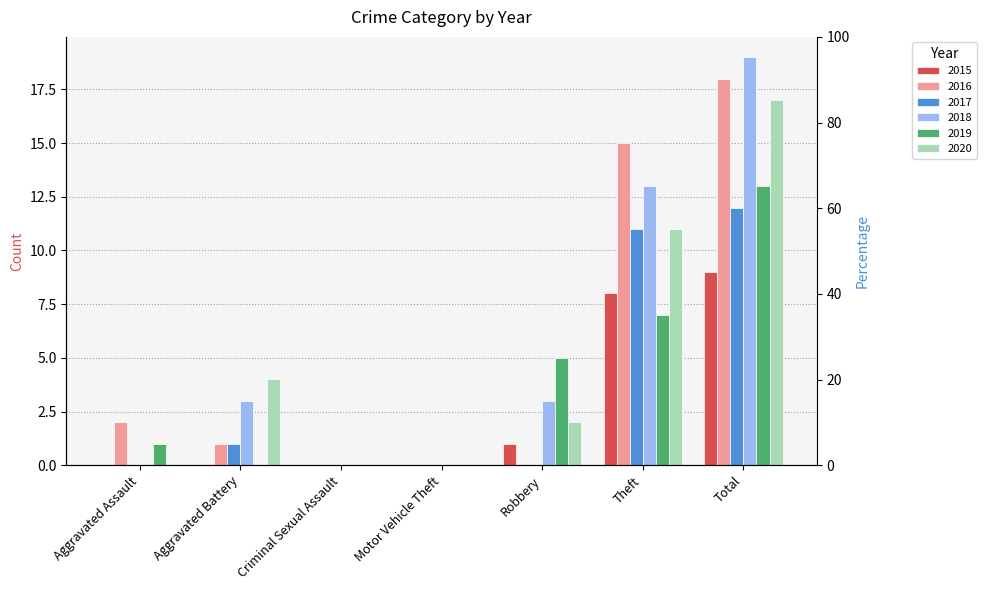

Which has a higher value, Theft or Total?

Total